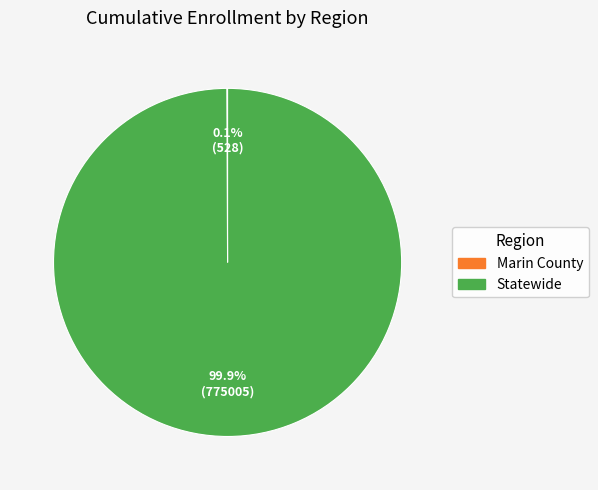

Which slice represents more than half of the pie?

Statewide